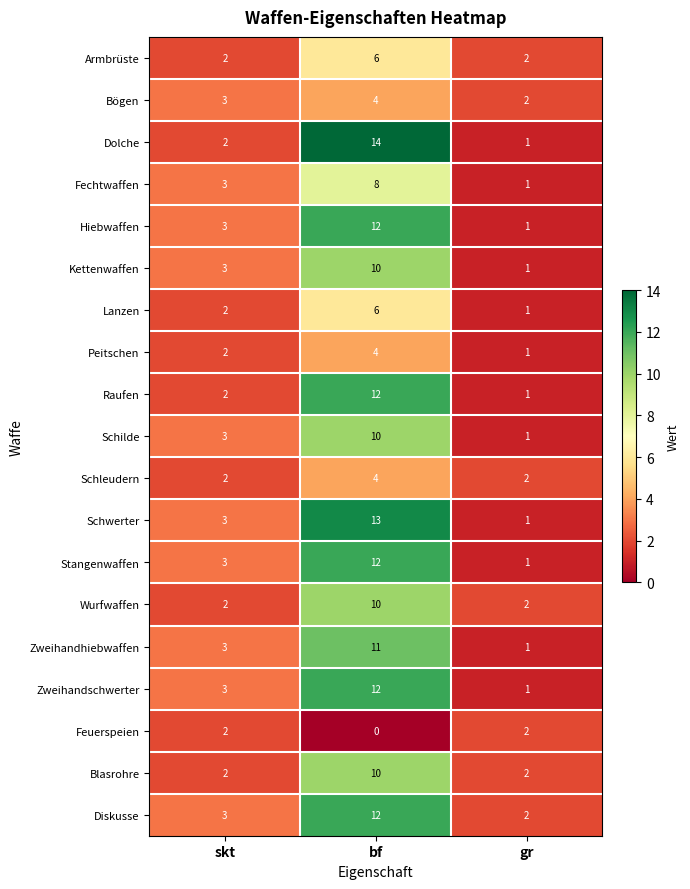

How many Schwerter values are between 1 and 13?

3